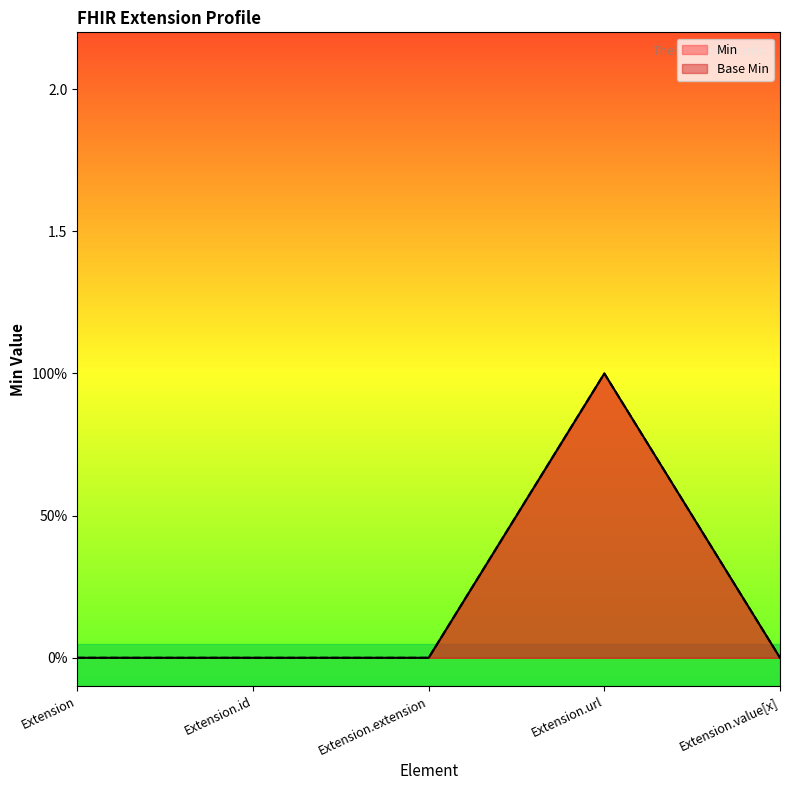

At which label is Min closest to 0?

Extension